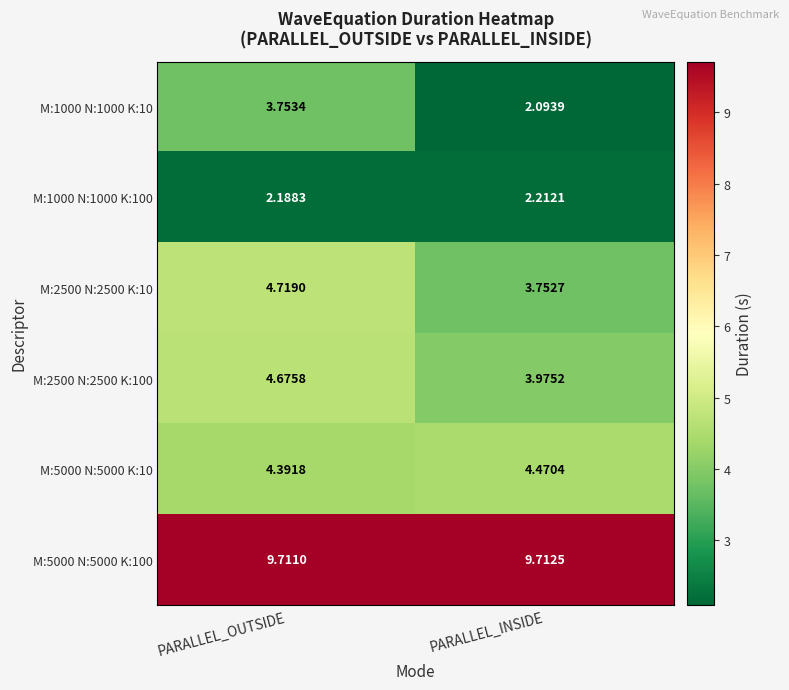

At how many categories does at least one series exceed 3?

2